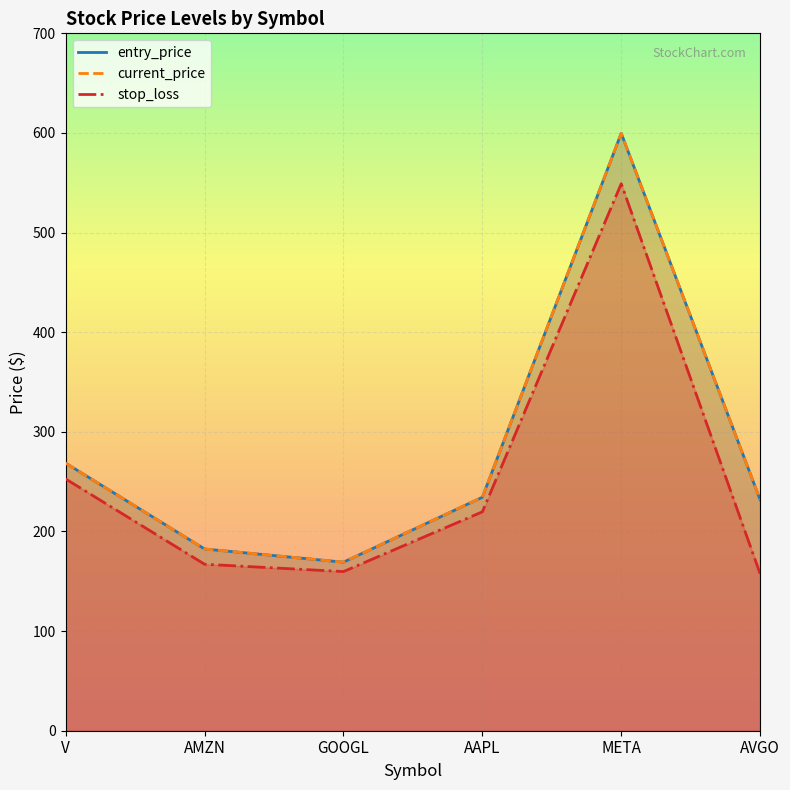

The stop_loss series shows 88.0 at AMZN. True or false?

False